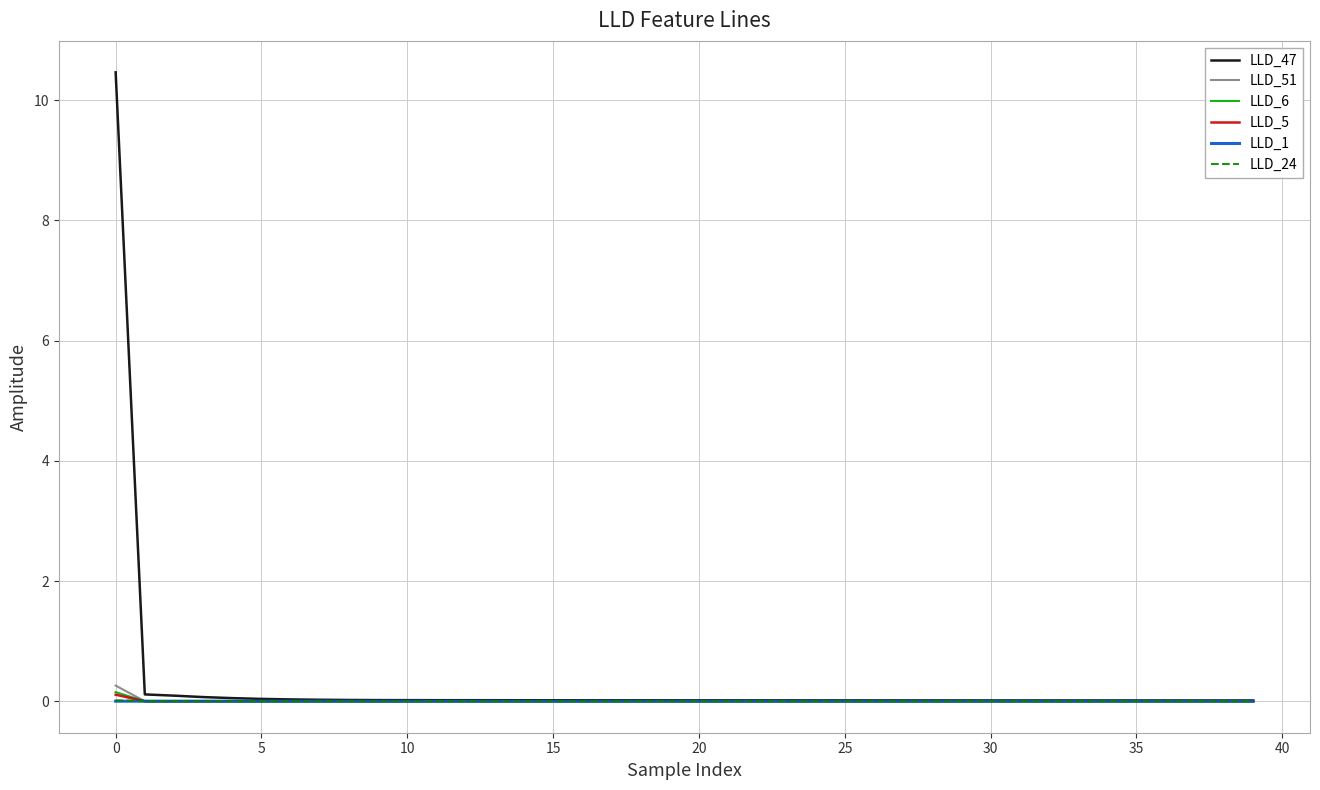

What is the maximum value shown in the chart?

10.5